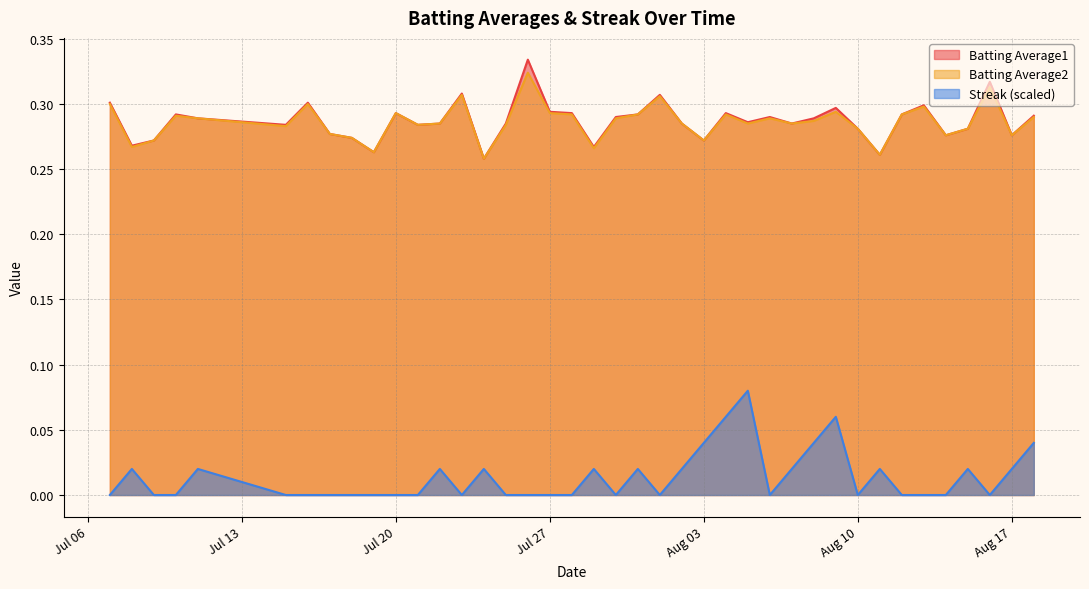

What is the greatest value displayed?

0.3